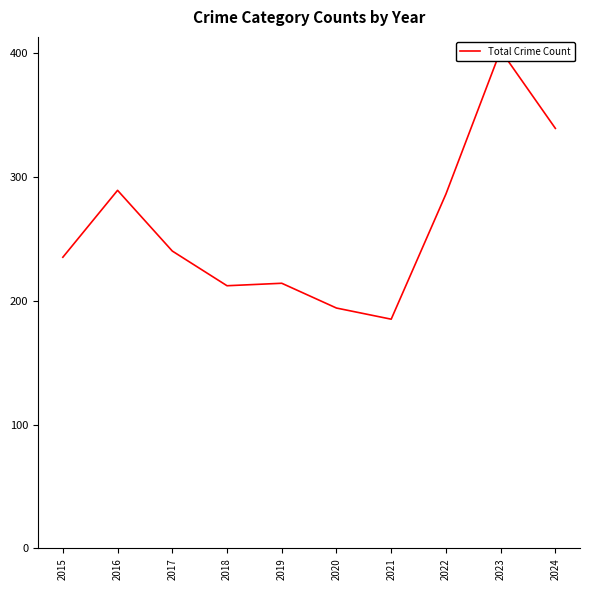

Approximately how many times larger is the value at 2016 compared to 2021?

1.6